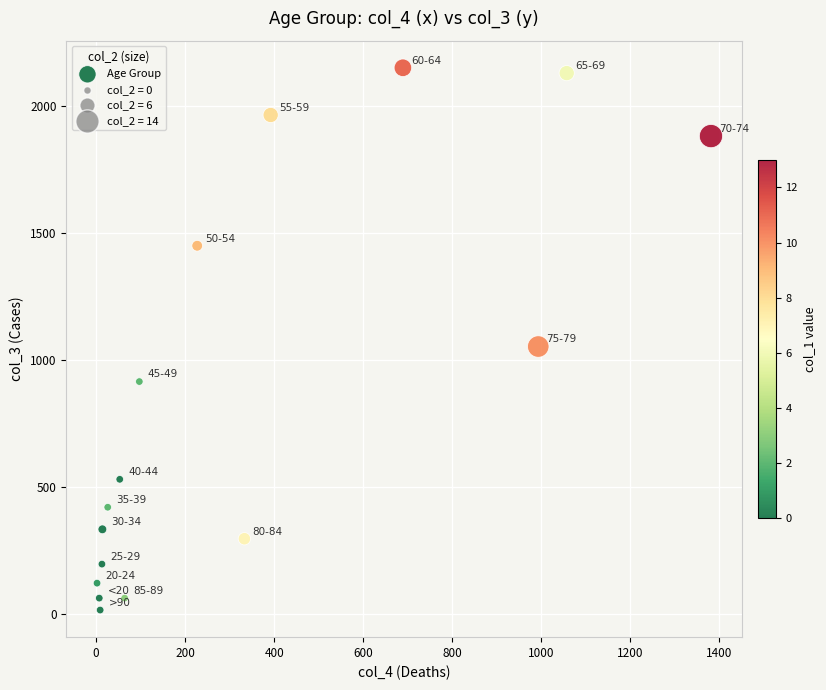

What is the range of Y values (max minus min)?

2136